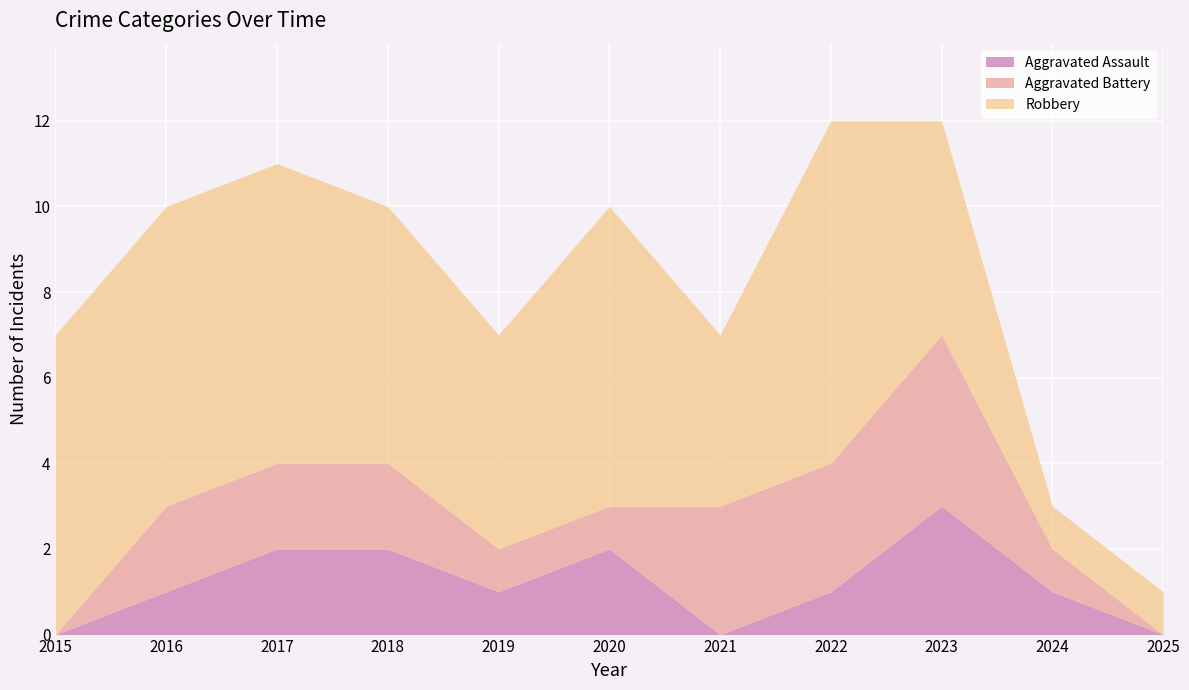

Reading right to left, what are all the values shown in this chart?

Aggravated Assault: 0	1	3	1	0	2	1	2	2	1	0
Aggravated Battery: 0	1	4	3	3	1	1	2	2	2	0
Robbery: 1	1	5	8	4	7	5	6	7	7	7